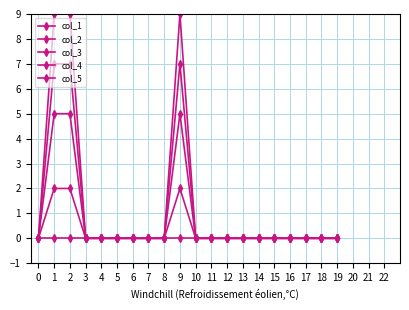

How many series are shown in this chart?

5